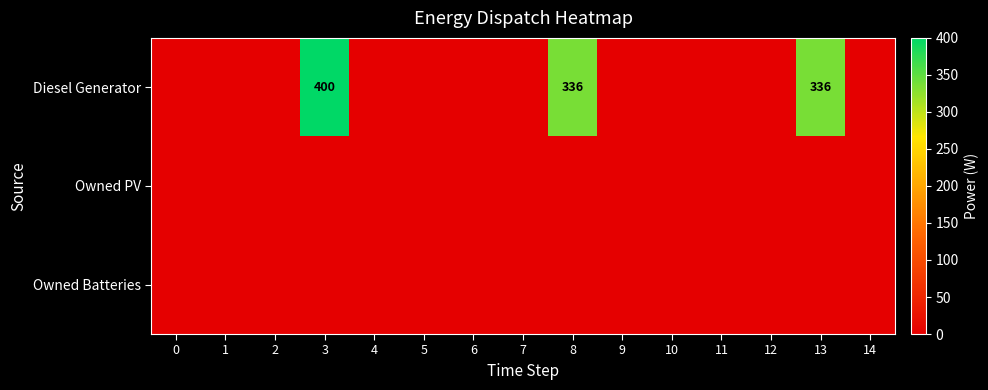

True or false: Diesel Generator has a value of 197 at 2.

False